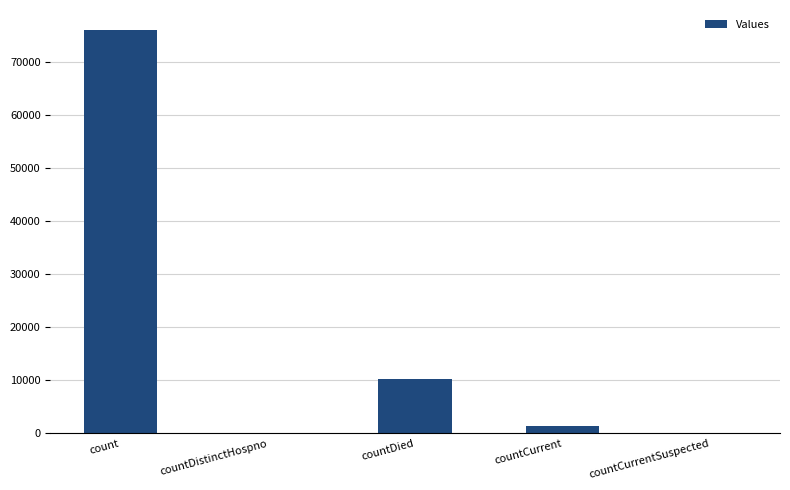

At which label is the value closest to 37976?

countDied